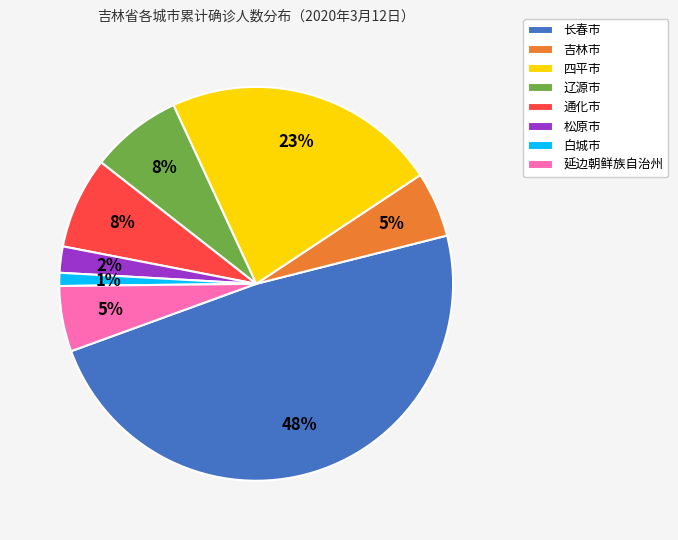

Is it true that 辽源市 is 13% of the pie?

False